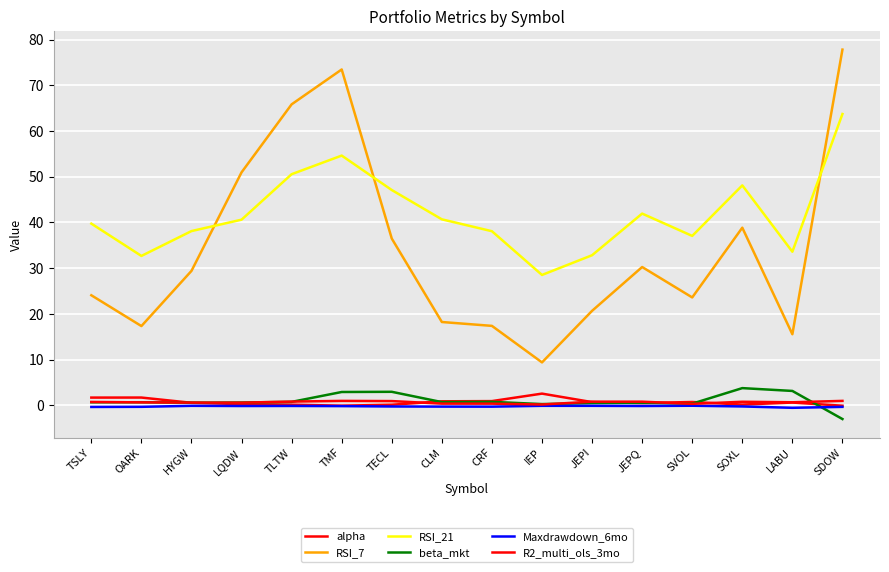

Does the chart display data point markers on the line(s)?

No